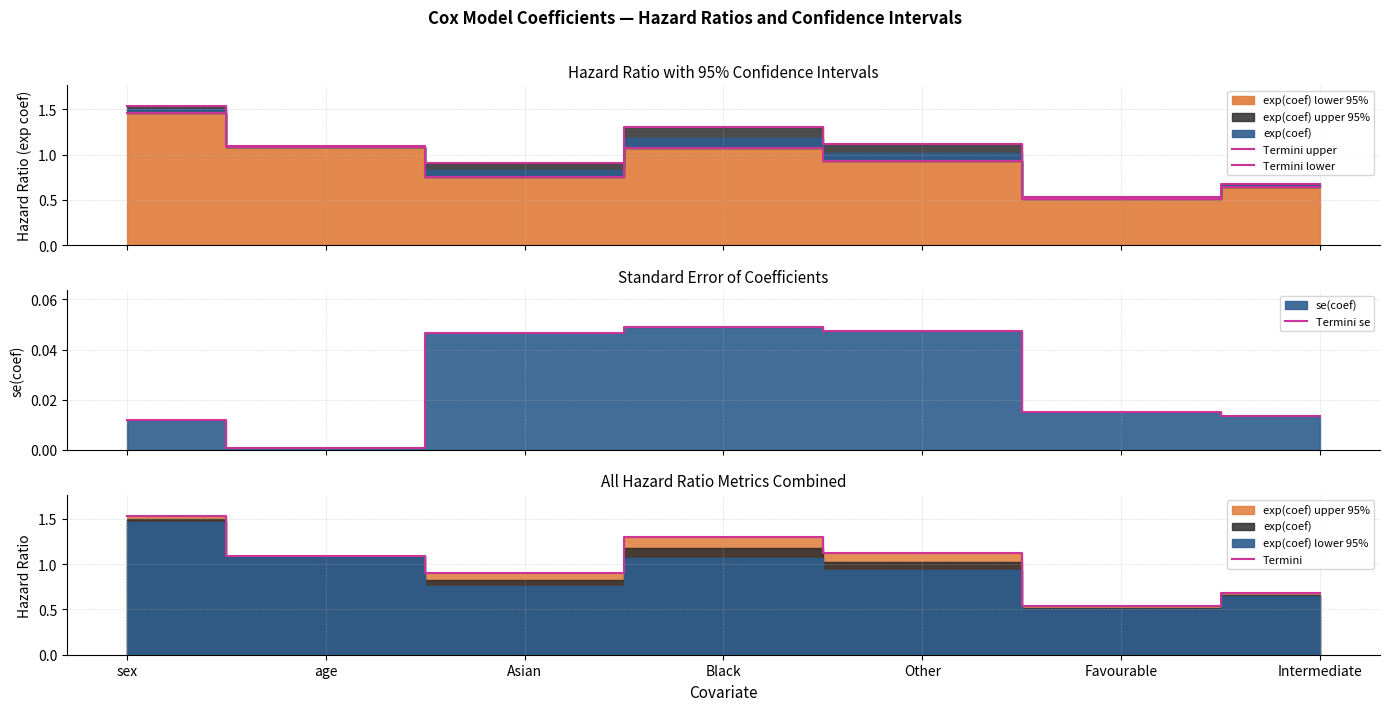

True or false: Termini and Termini lower cross at least once.

False